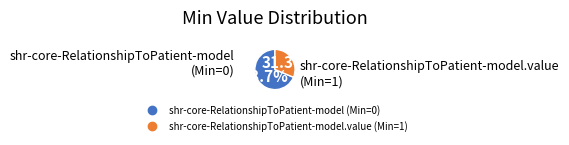

Is there any slice that represents more than half of the pie?

Yes